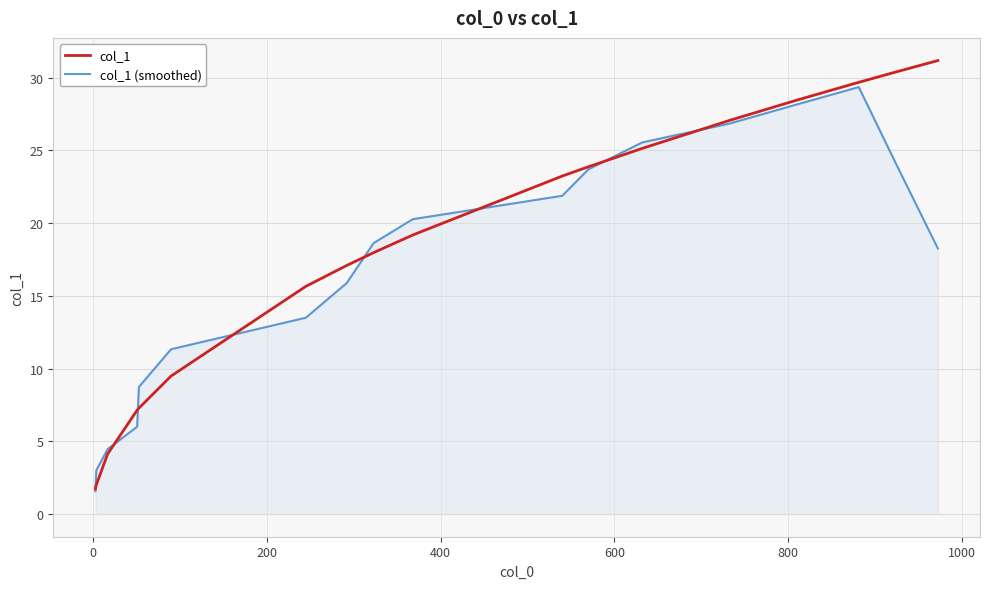

What is the maximum value for col_1?

31.2